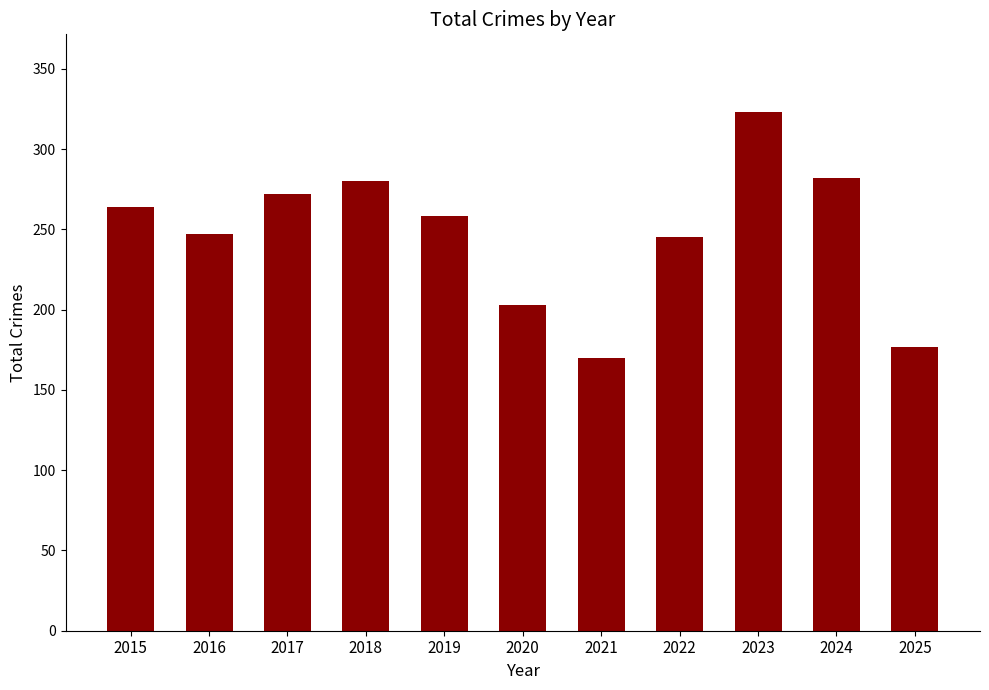

Approximately how many times larger is the value at 2021 compared to 2023?

0.5